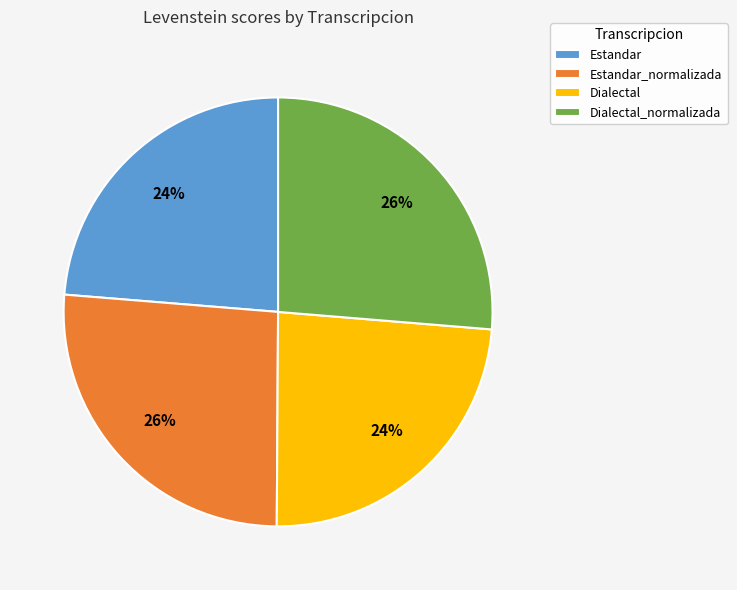

To the nearest percent, what is the combined percentage of Estandar and Dialectal?

48%